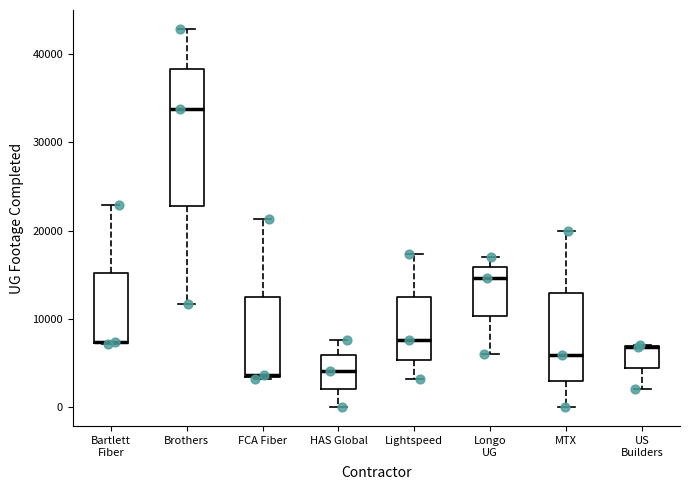

Reading left to right, read every box against the y-axis: the position of its median line, the range the box covers, and the ends of its whiskers. The values are not printed on the chart, so give them approximately, as read against the axis.

Bartlett Fiber: median 7000 (drawn on the box's lower edge), box 7000 to 15000, whiskers 7000 to 23000
Brothers: median 34000, box 23000 to 38000, whiskers 12000 to 43000
FCA Fiber: median 4000, box 3000 to 12000, whiskers 3000 to 21000
HAS Global: median 4000, box 2000 to 6000, whiskers 0 to 8000
Lightspeed: median 8000, box 5000 to 12000, whiskers 3000 to 17000
Longo UG: median 15000, box 10000 to 16000, whiskers 6000 to 17000
MTX: median 6000, box 3000 to 13000, whiskers 0 to 20000
US Builders: median 7000 (drawn on the box's upper edge), box 4000 to 7000, whiskers 2000 to 7000